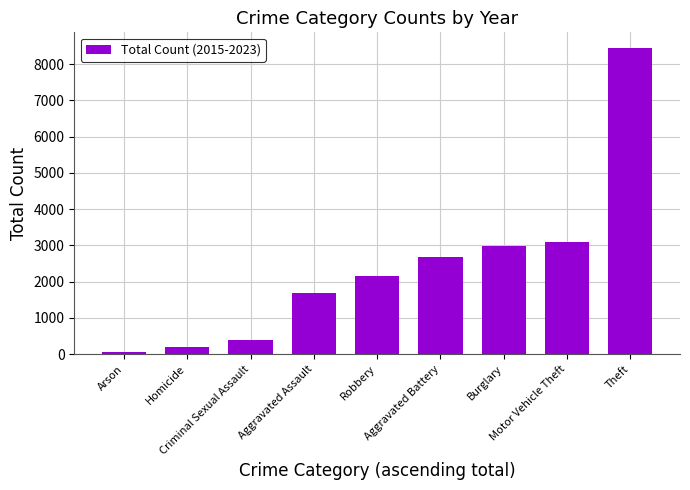

The chart shows a value of 2341 at Aggravated Assault. True or false?

False